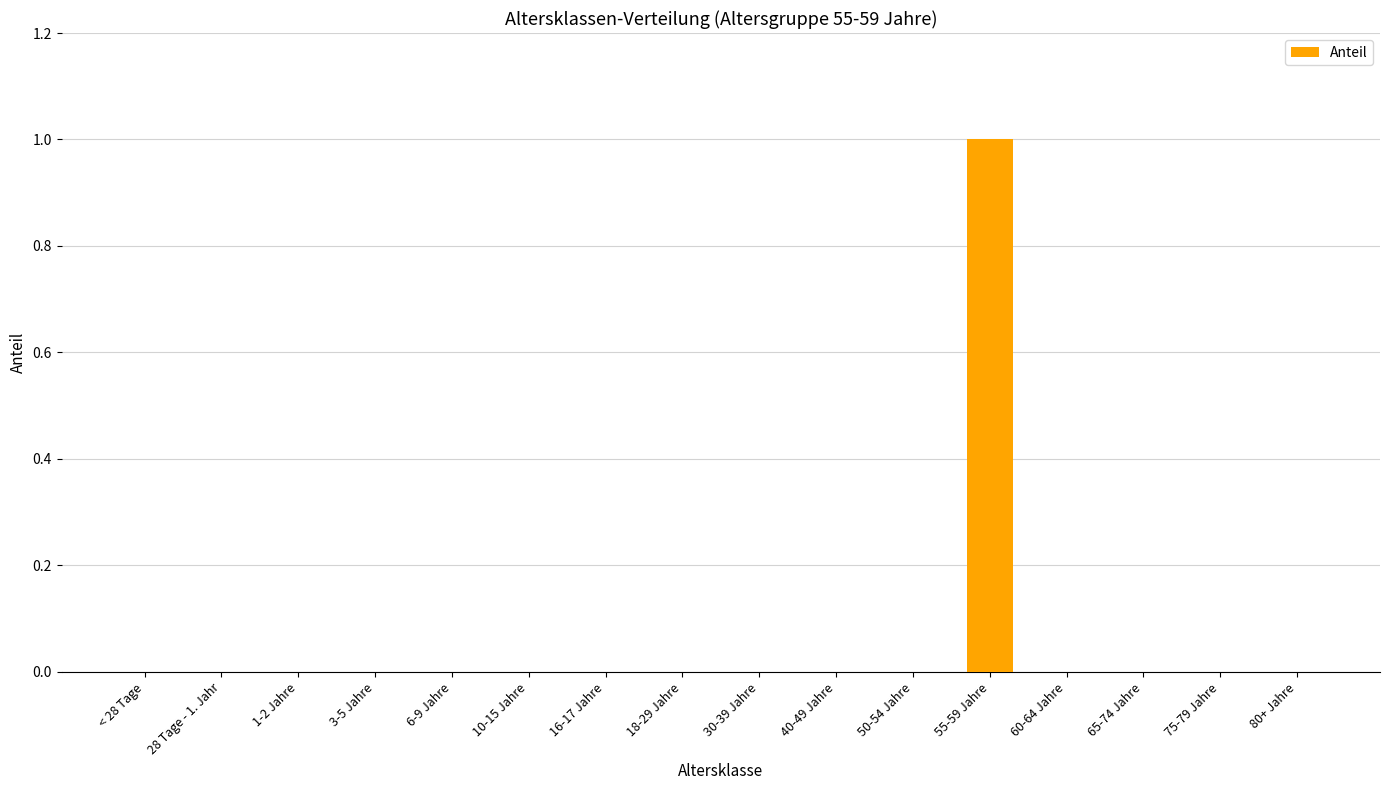

Which has a higher value, 55-59 Jahre or 28 Tage - 1. Jahr?

55-59 Jahre